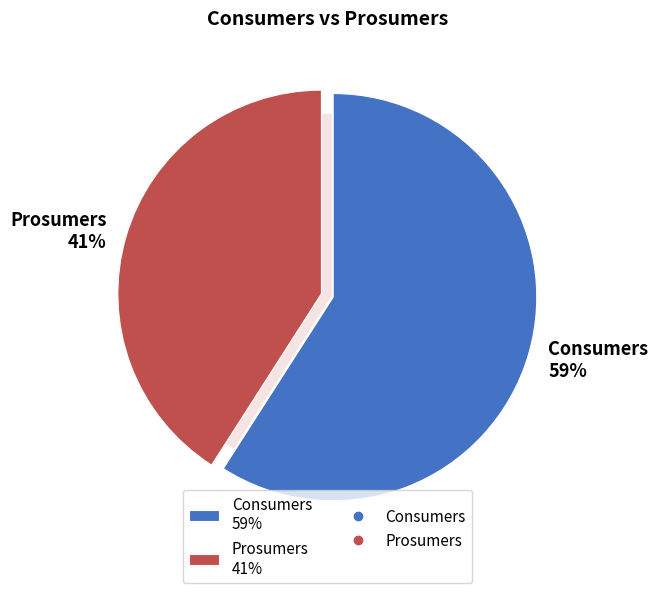

What is the total percentage of Prosumers and Consumers?

100.0%